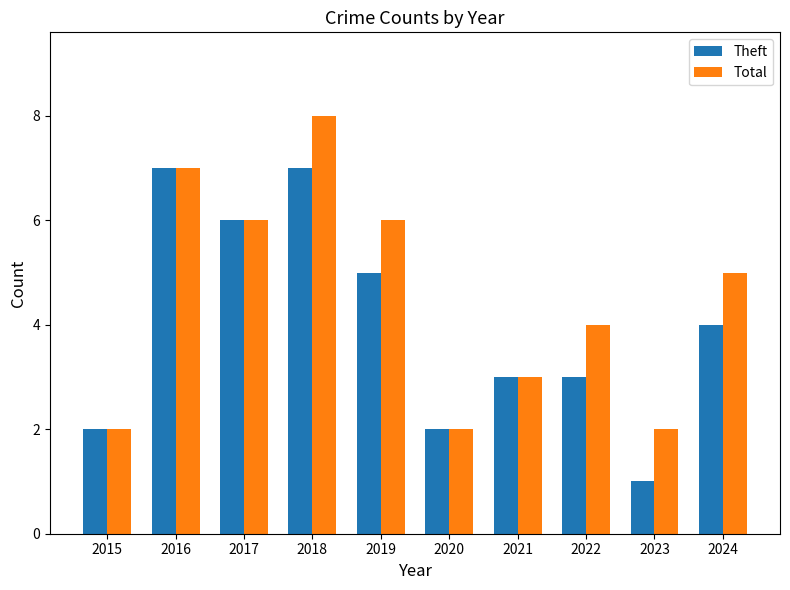

Between 2015 and 2022, which series saw the biggest shift?

Total